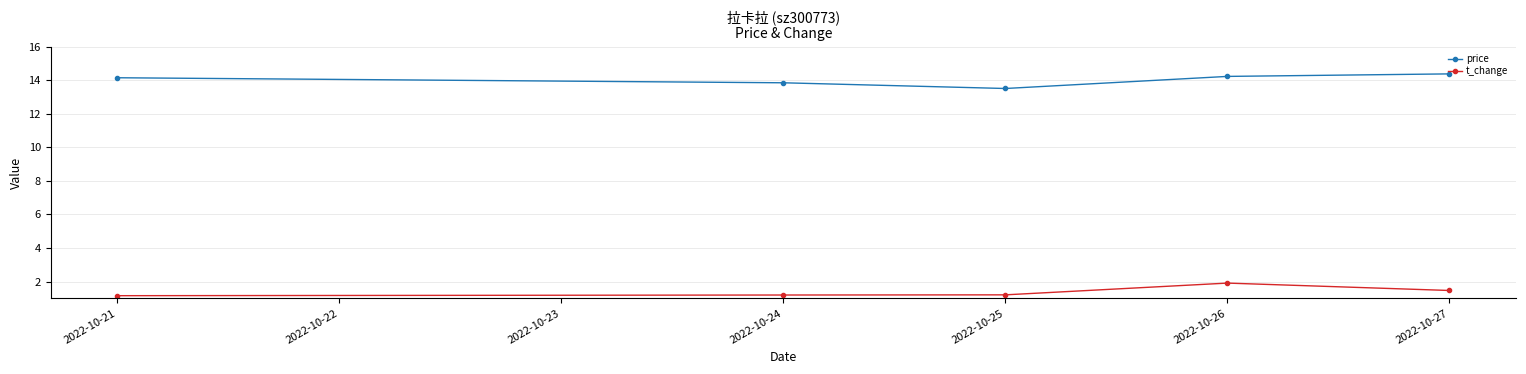

What is the spread (max minus min) of values at 2022-10-27?

12.9